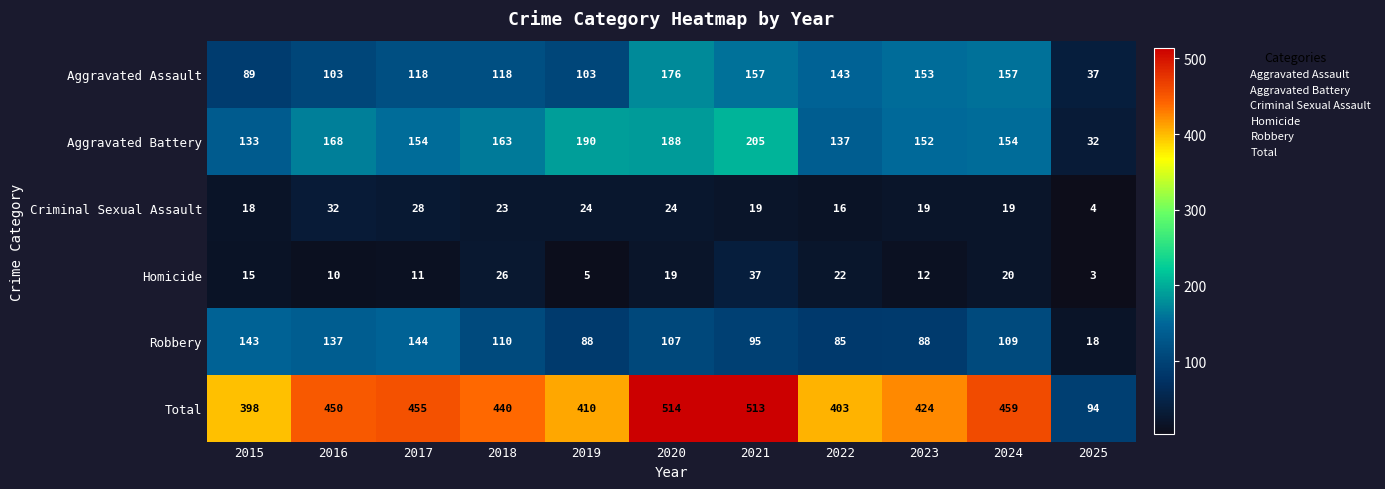

Which label corresponds to the largest value in the chart?

2020